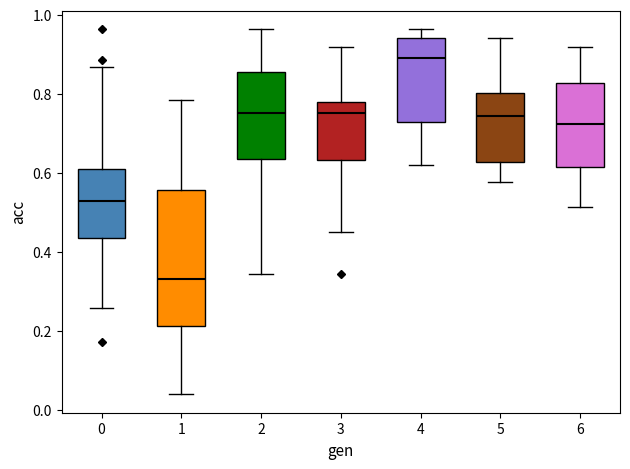

Where does the upper whisker of the box at x = 4 end on the y-axis? The values are not printed on the chart, so give them approximately, as read against the axis.

0.96